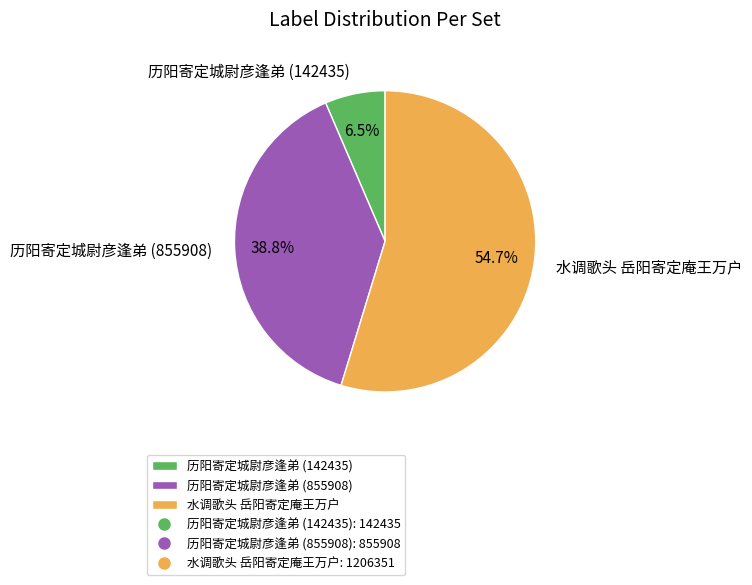

Combined, do 水调歌头 岳阳寄定庵王万户 and 历阳寄定城尉彦逢弟 (142435) account for over 50%?

Yes